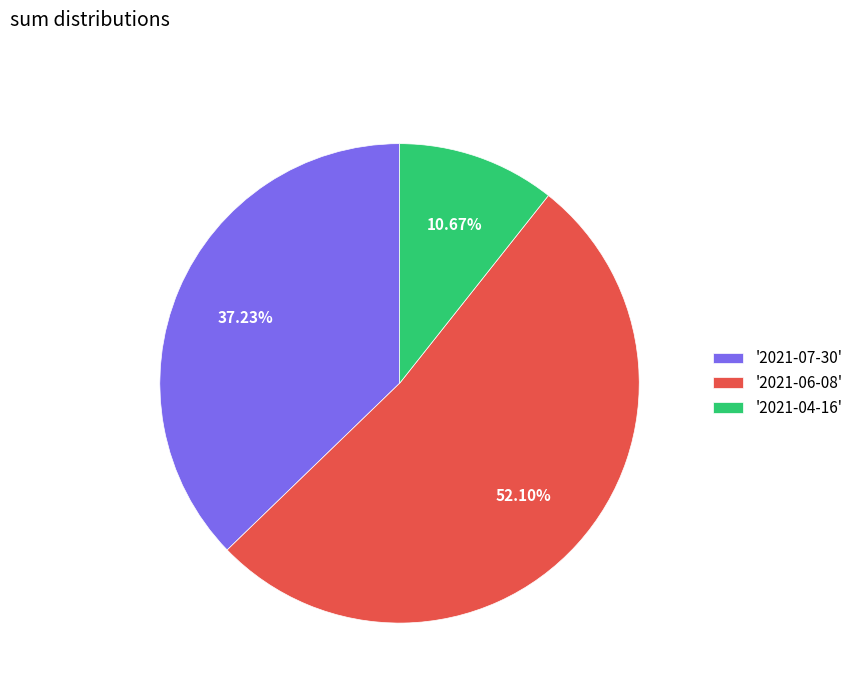

Is there a majority slice in this chart?

Yes